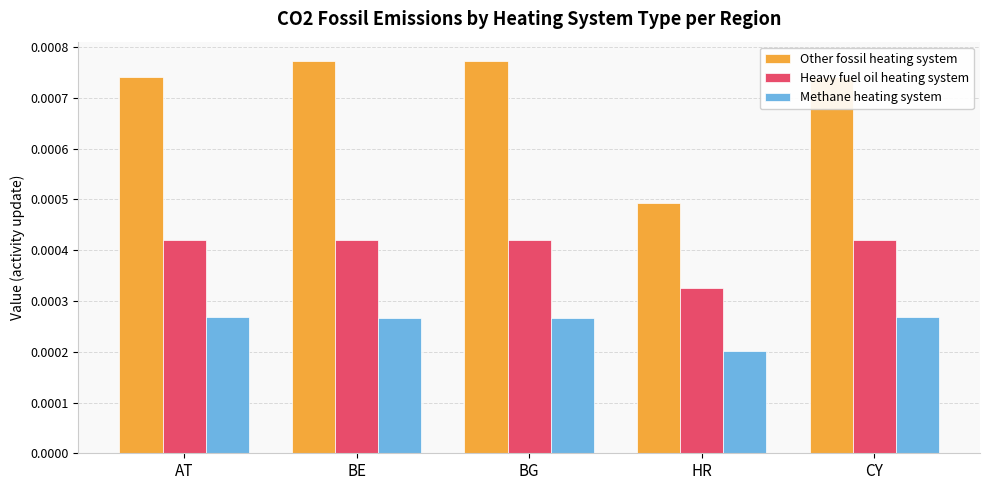

Count the number of data series in this chart.

3